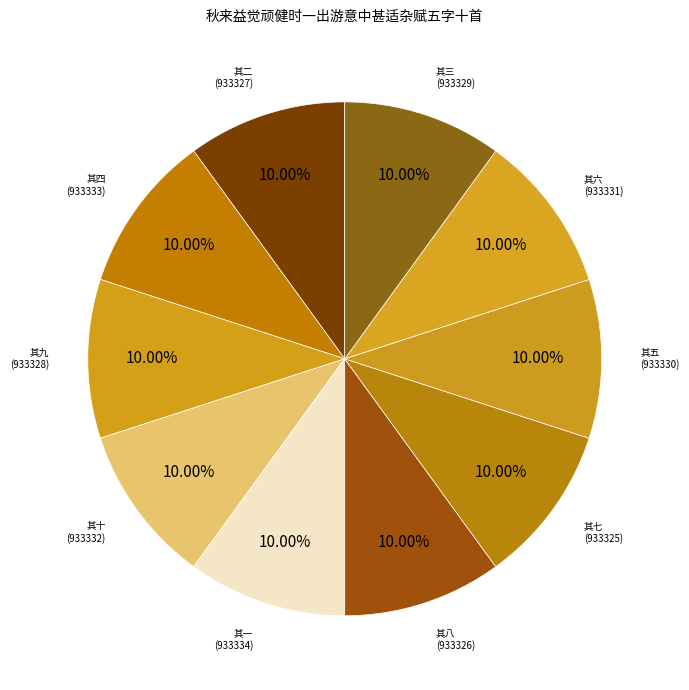

Is there a majority slice in this chart?

No